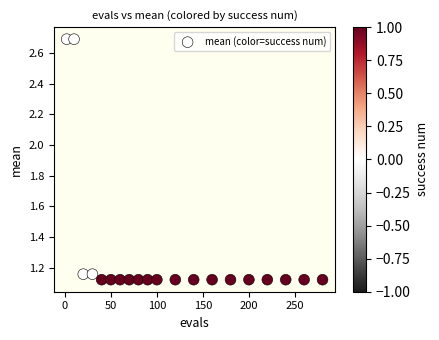

What is the range of X values (max minus min)?

278.0